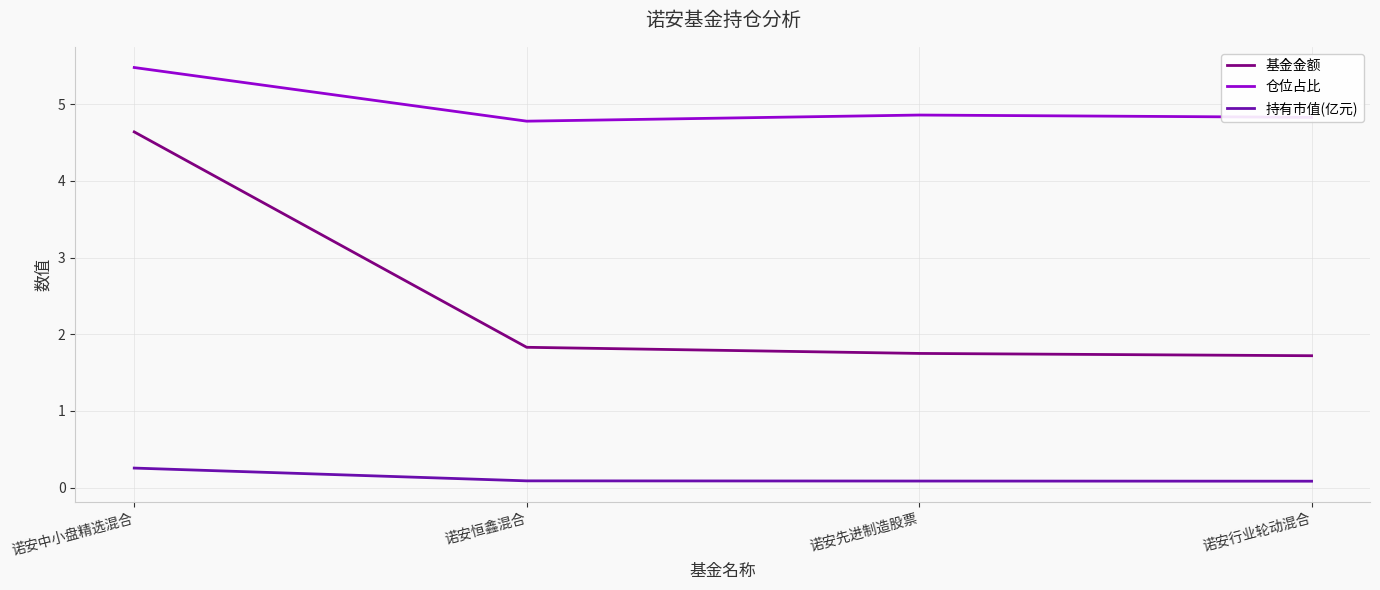

What is the maximum value shown in the chart?

5.5